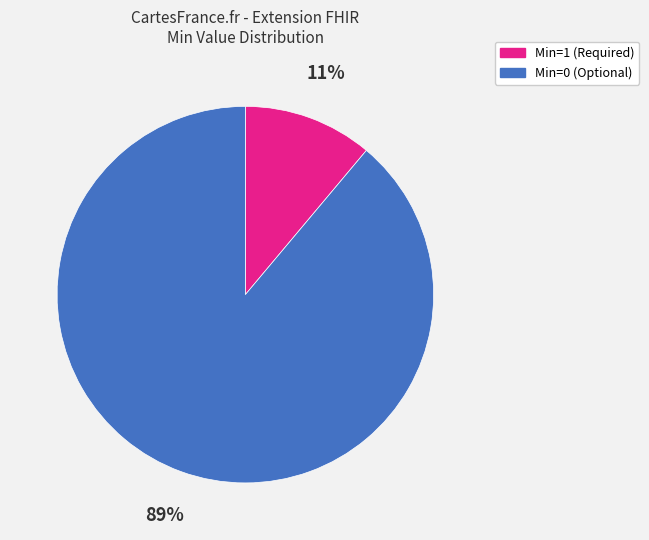

Is it true that Min=0 (Optional) is 89% of the pie?

True